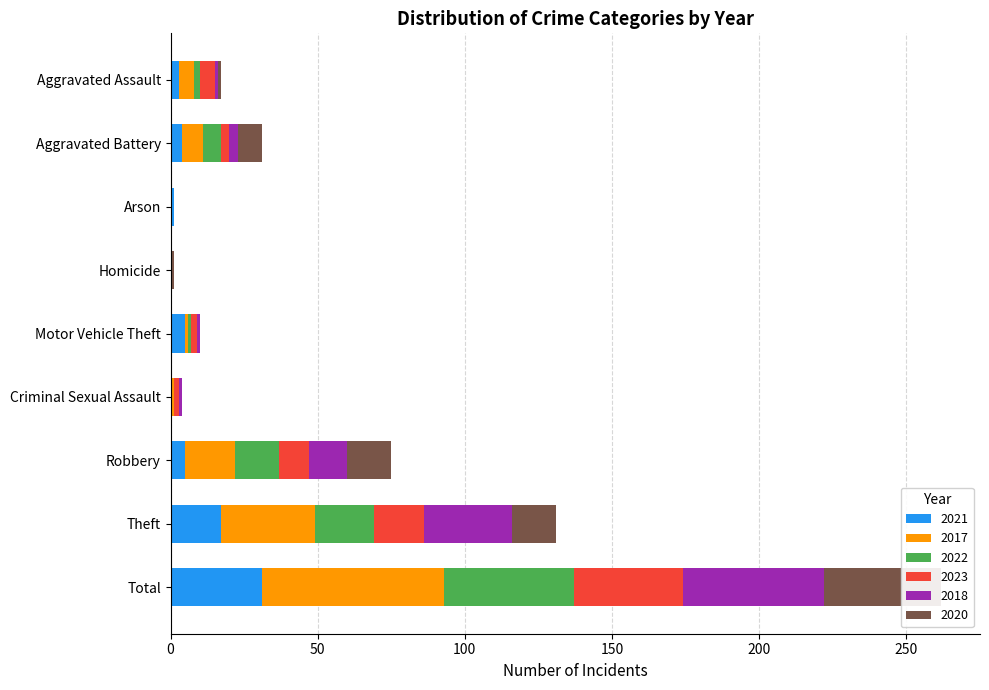

How many categories are shown in the chart?

9